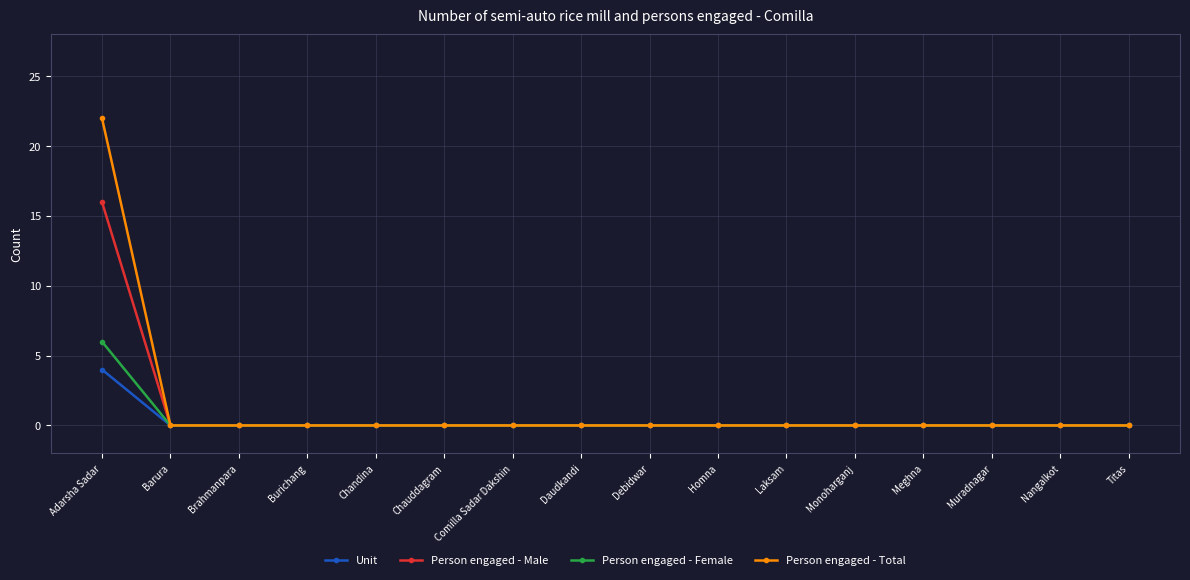

What is the sum of all Person engaged - Total values?

22